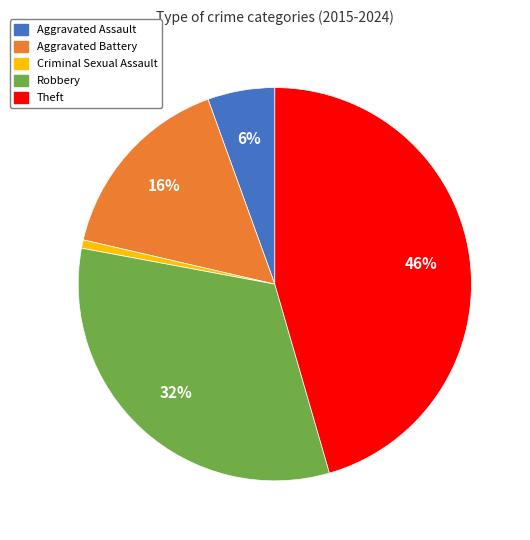

Which slice is the smallest?

Criminal Sexual Assault